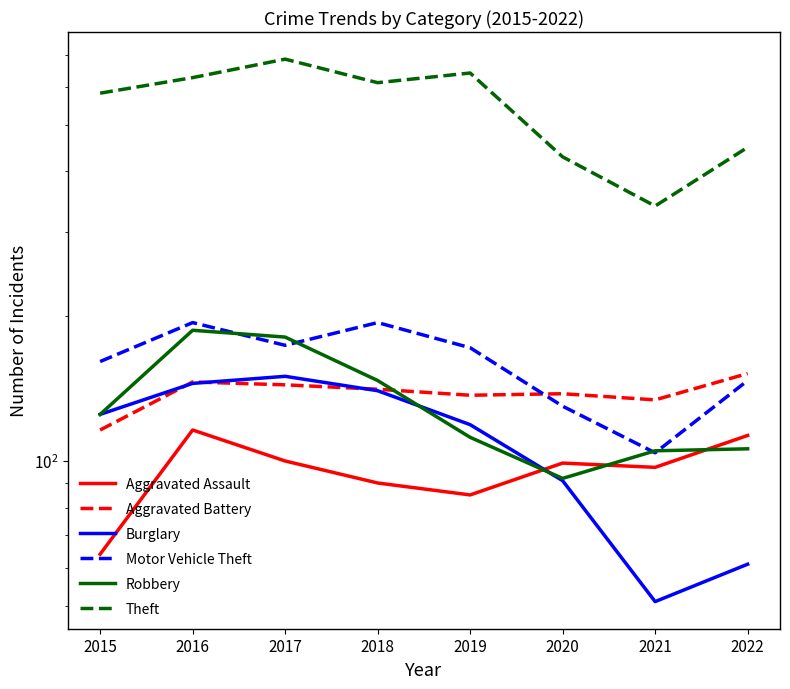

Which label corresponds to the smallest value in the chart?

2021